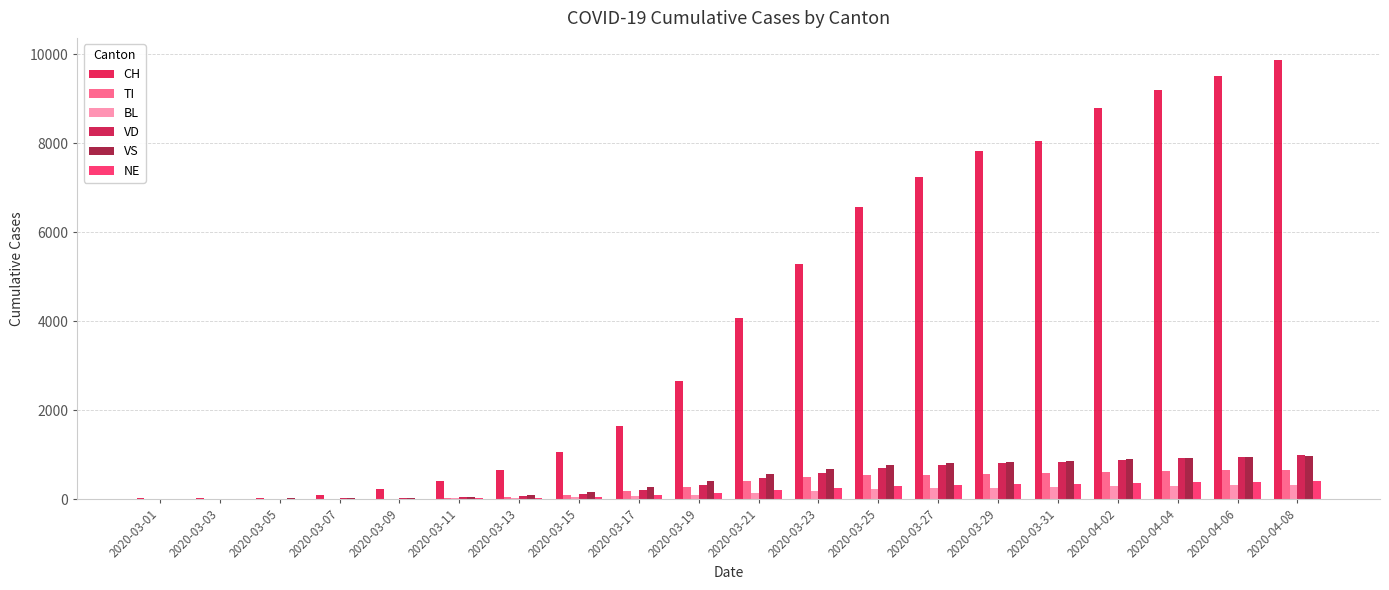

What is the difference between the maximum and minimum values in the TI series?

660